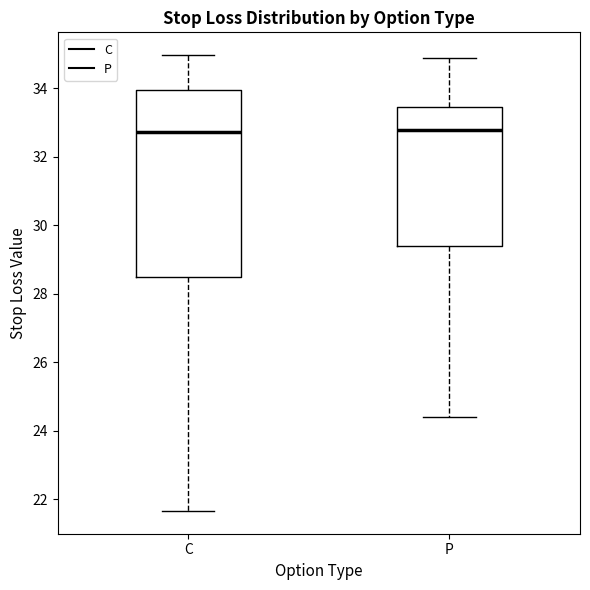

Where does the upper whisker of the box for P end on the y-axis? The values are not printed on the chart, so give them approximately, as read against the axis.

34.8